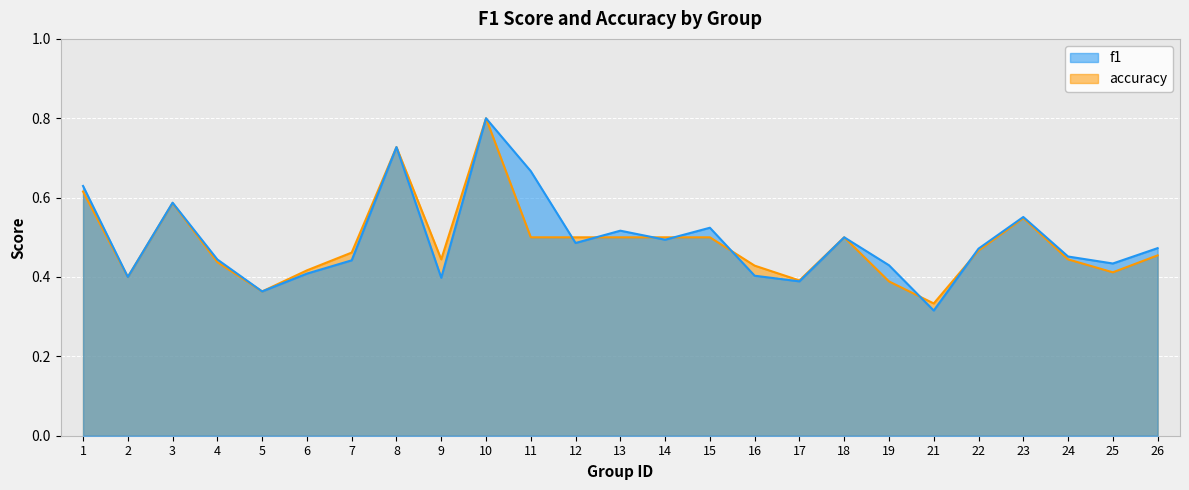

Rank the series at 23 from lowest to highest value.

accuracy, f1